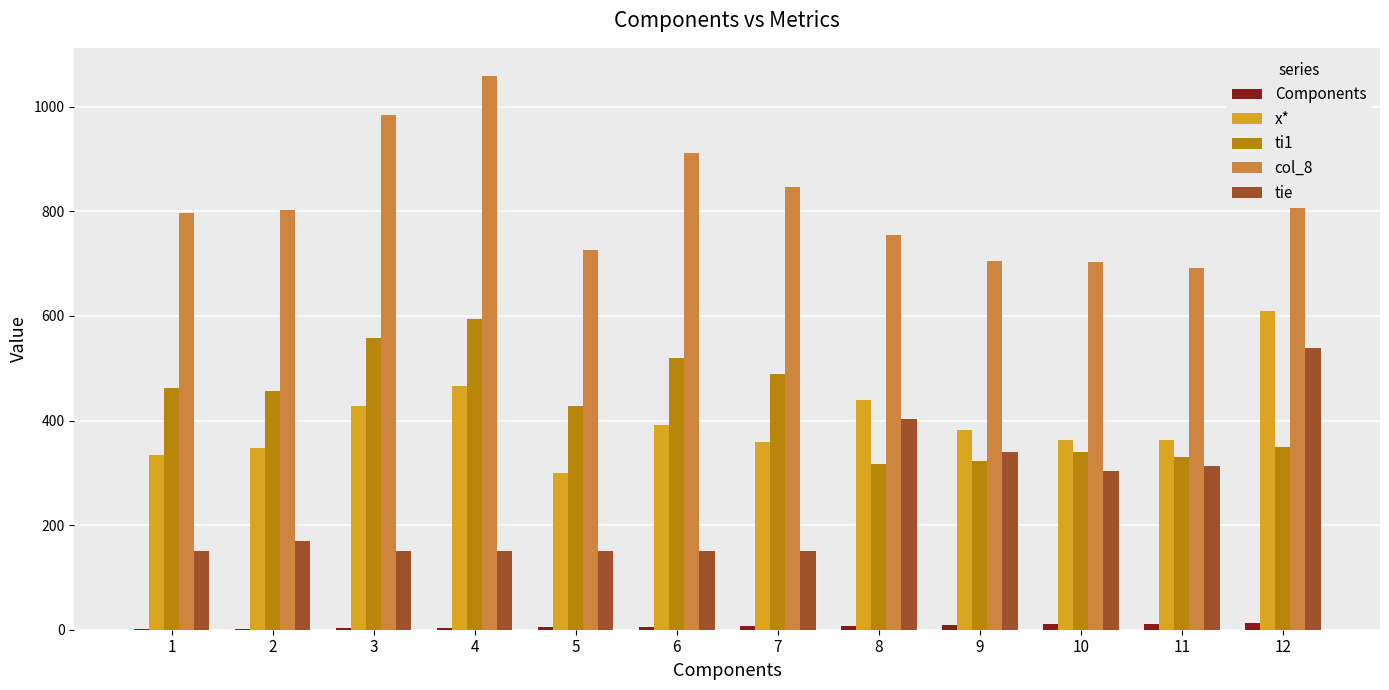

At which category is the sum across all series the highest?

12